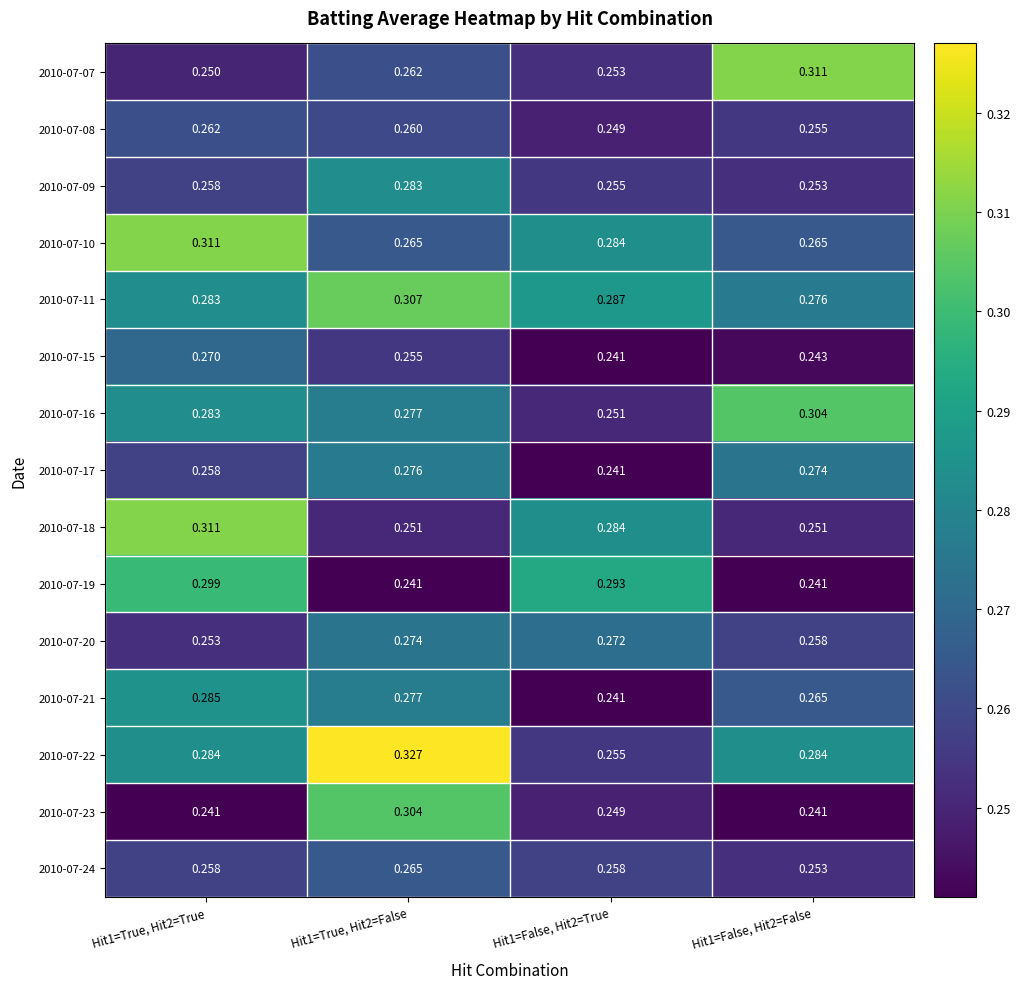

Is the value of 2010-07-20 at Hit1=False, Hit2=False greater than the value of 2010-07-18 at Hit1=False, Hit2=True?

No